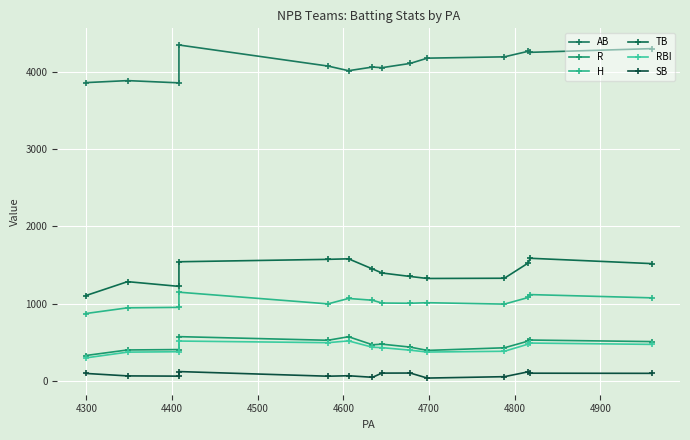

Does the chart display data point markers on the line(s)?

Yes